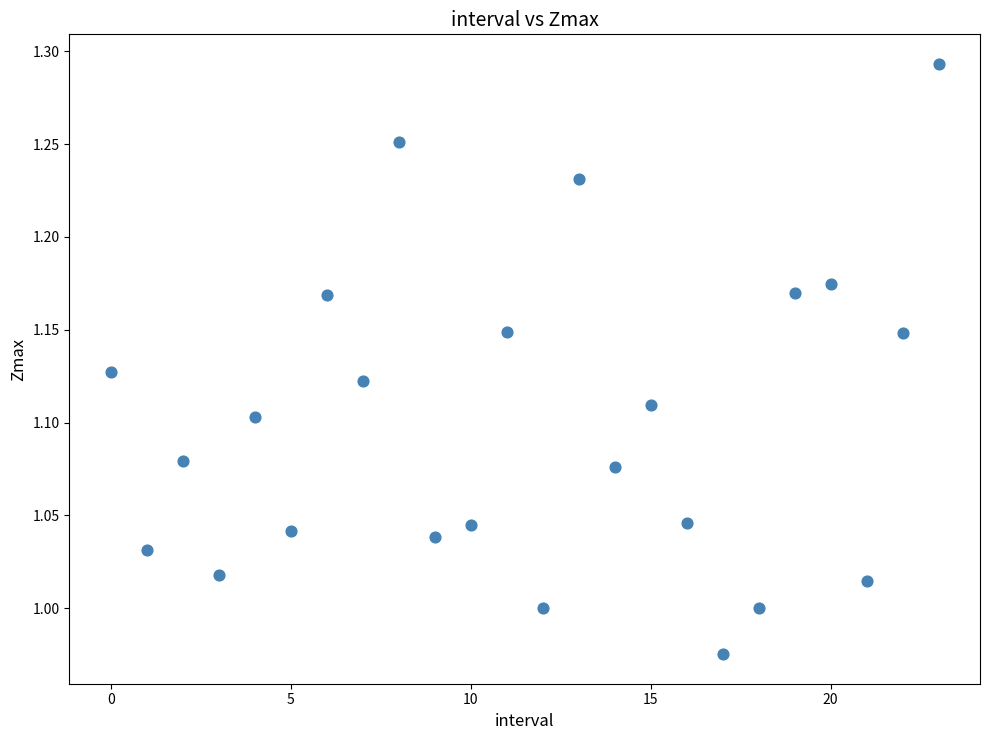

What is the range of Y values (max minus min)?

0.3